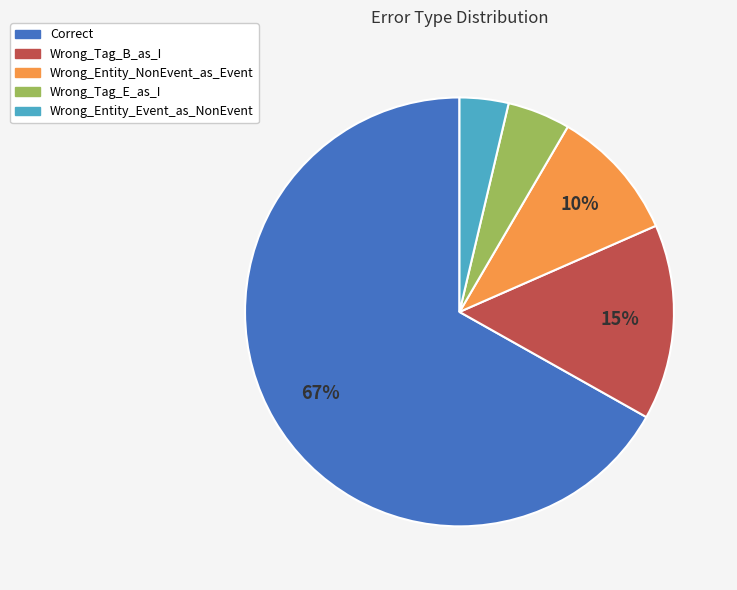

Between Wrong_Entity_NonEvent_as_Event and Wrong_Tag_E_as_I, which is larger?

Wrong_Entity_NonEvent_as_Event